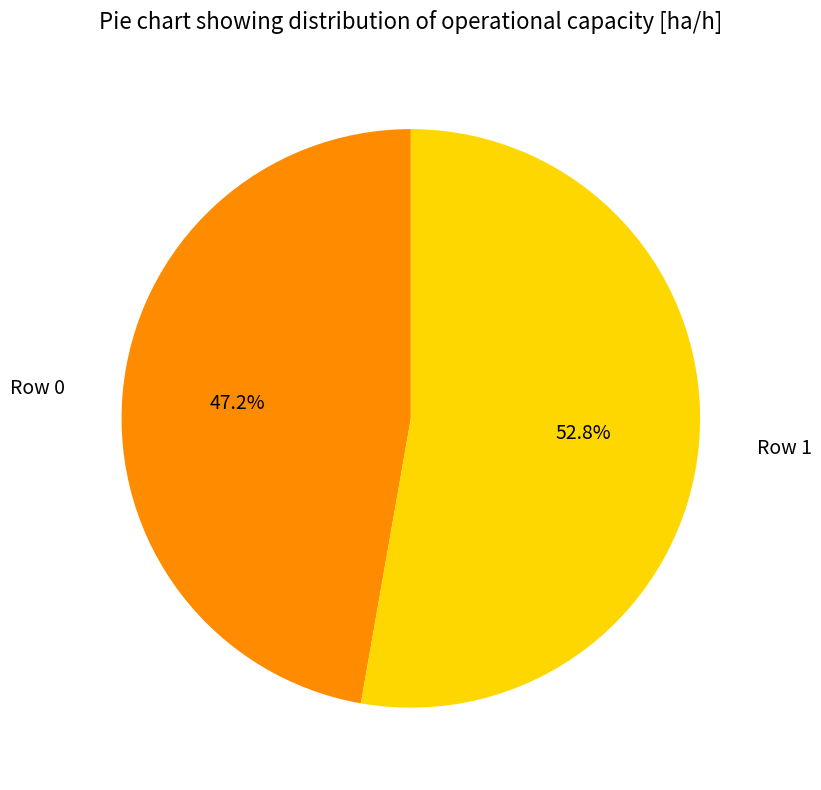

Is there a majority slice in this chart?

Yes